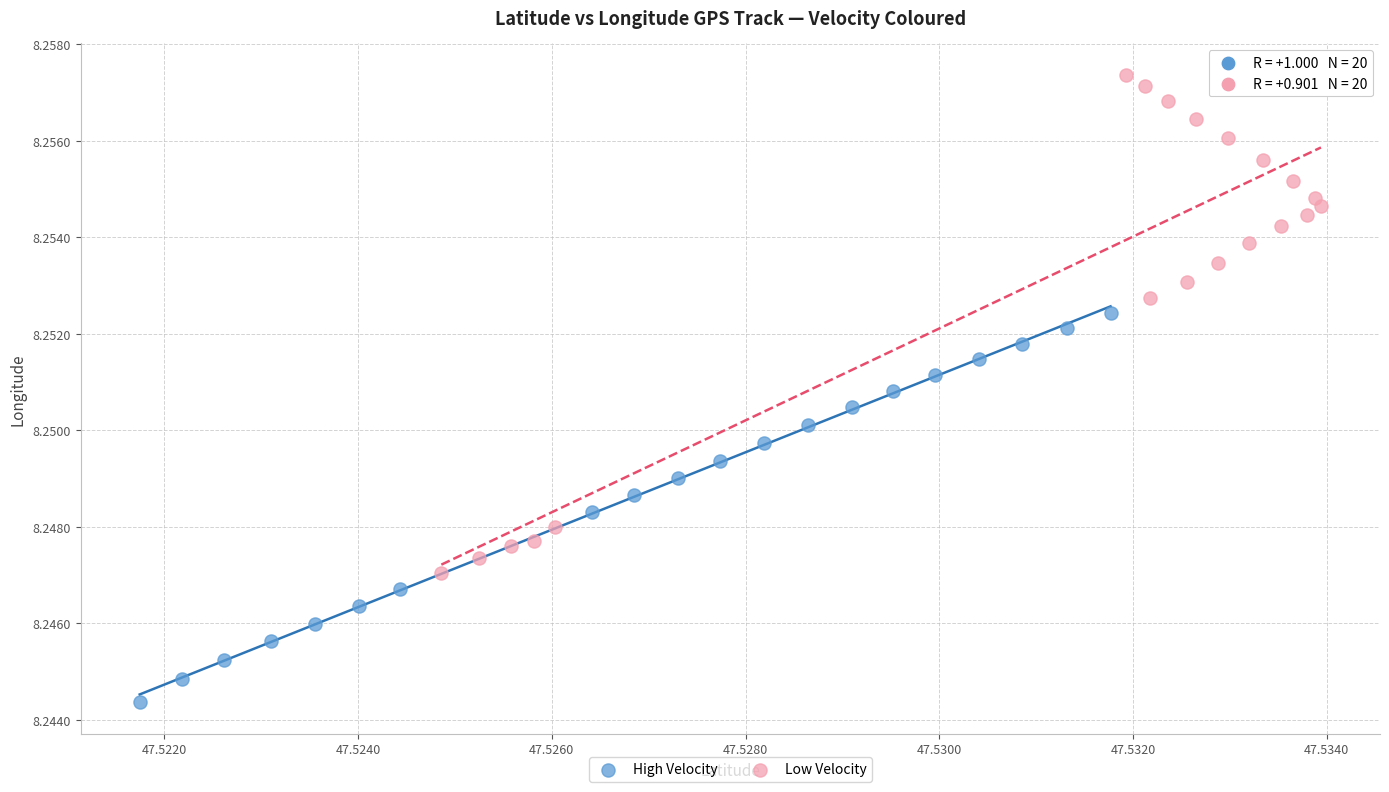

Which series contains the lowest Y value?

High Velocity